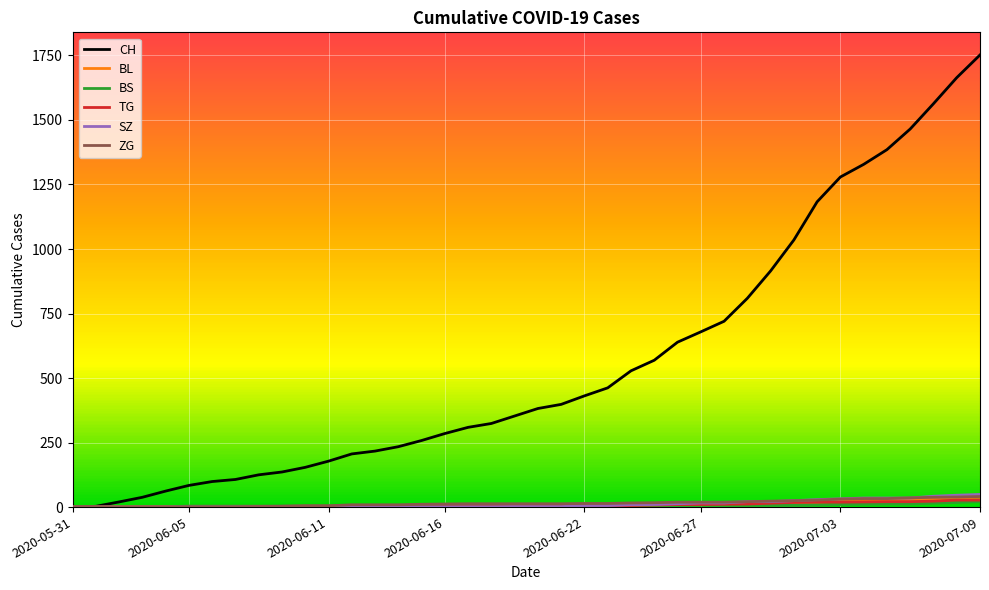

Which series has the widest spread of values?

CH